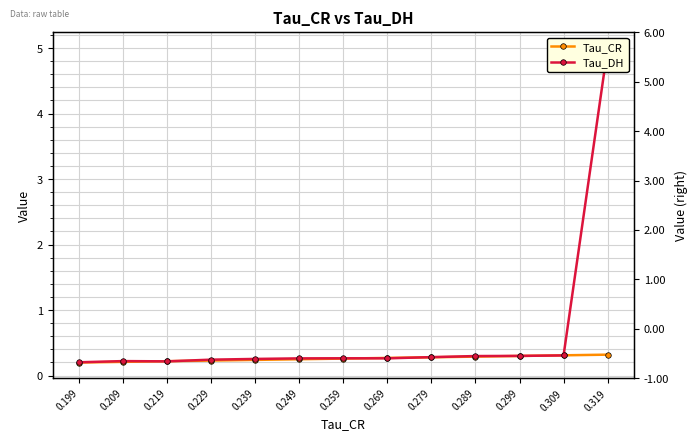

Where is the first local minimum for Tau_DH?

0.269